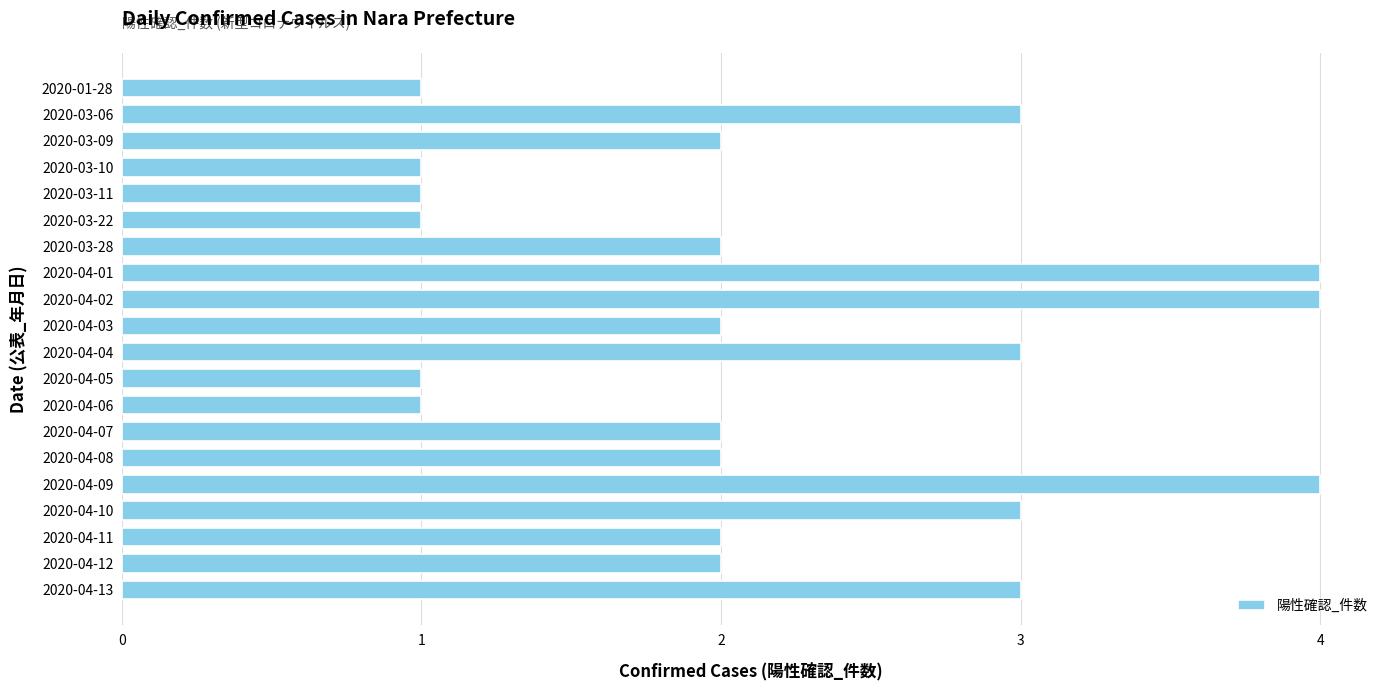

What is the maximum value shown in the chart?

4